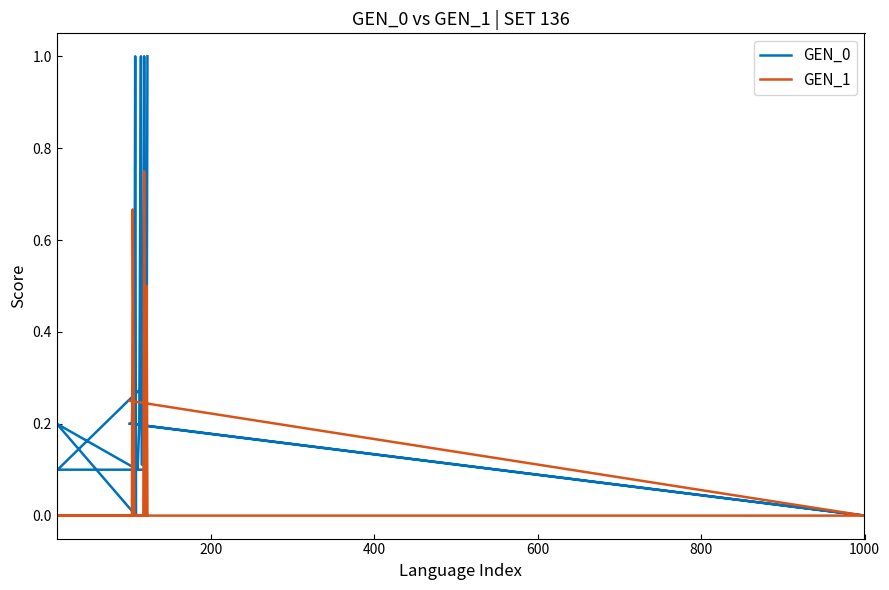

Reading right to left, list all the values displayed in this chart.

GEN_0: 1.0	0.3	0.1	0.1	0.3	1.0	0.1	0.1	1.0	0.2	0.1	0.2	0.0	1.0	0.2	0.3	0.2	0.2	0.0	0.2
GEN_1: 0.0	0.5	0.0	0.0	0.0	0.8	0.0	0.0	0.0	0.0	0.0	0.0	0.0	0.0	0.0	0.7	0.0	0.0	0.0	0.2